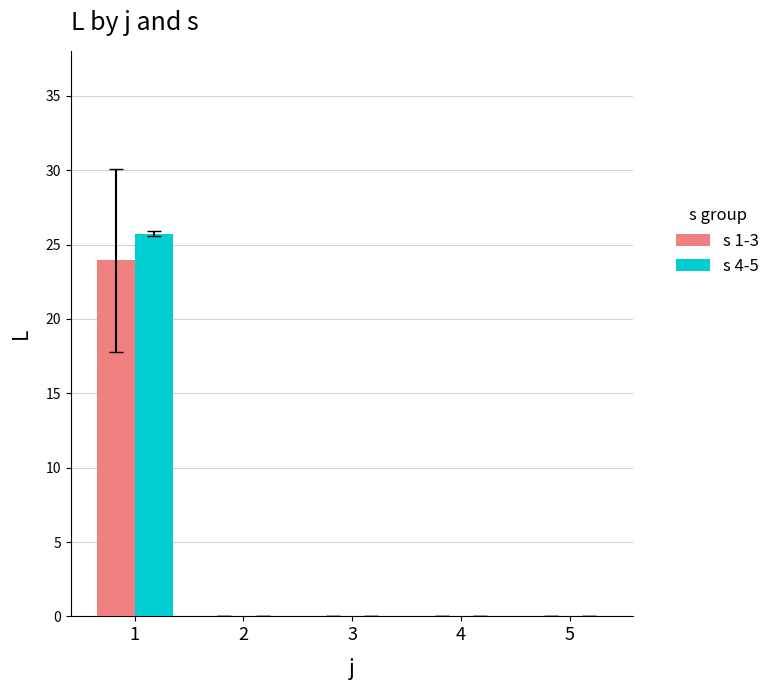

Is it true that s 1-3 equals -14.3 at 4?

False